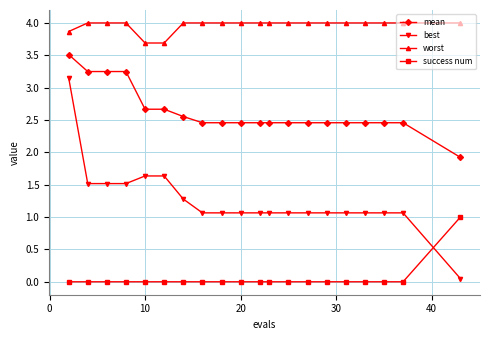

What is the sum of all best values?

25.1